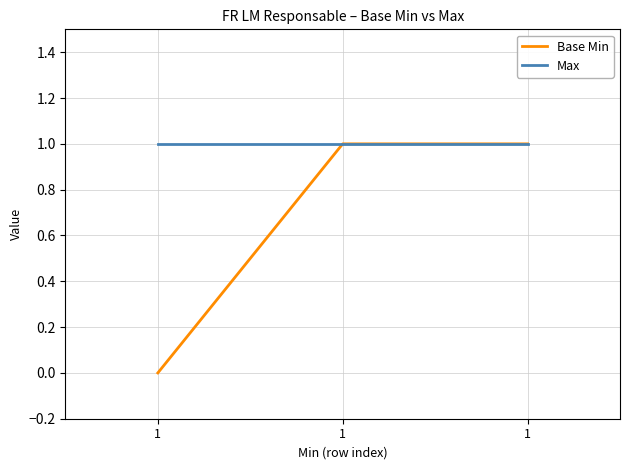

How many lines are shown in the chart?

2